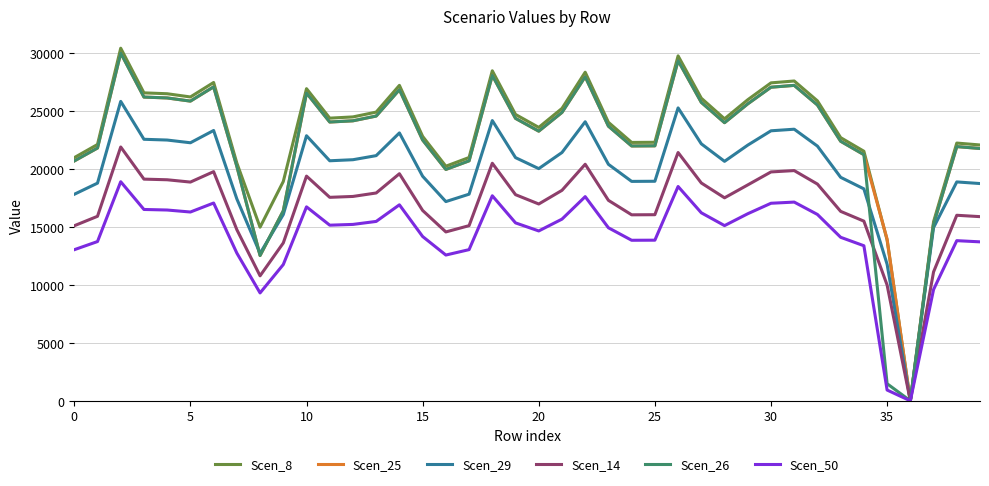

Which series has the widest spread of values?

Scen_8